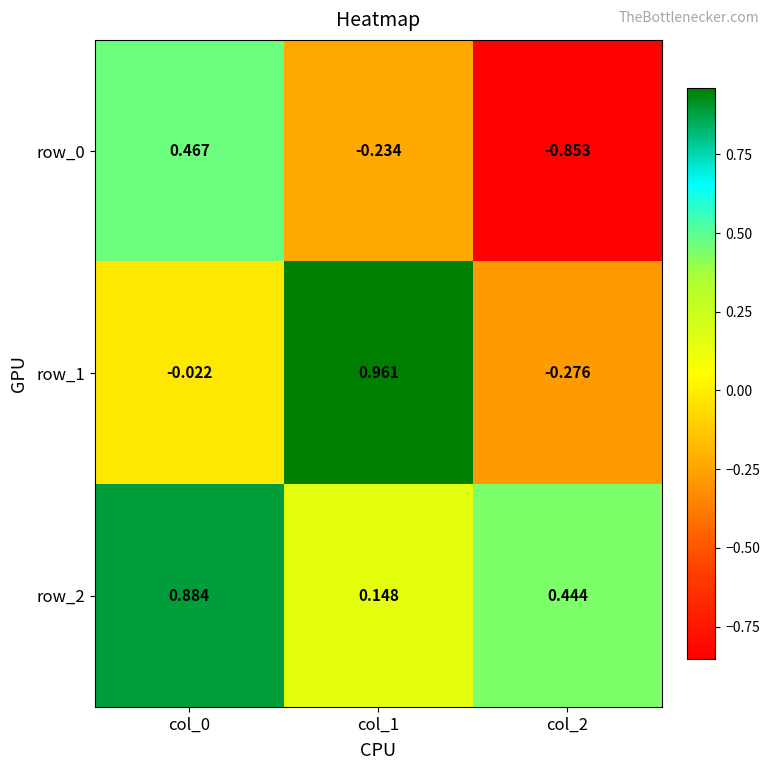

Is the value of row_0 at col_1 greater than the value of row_1 at col_1?

No